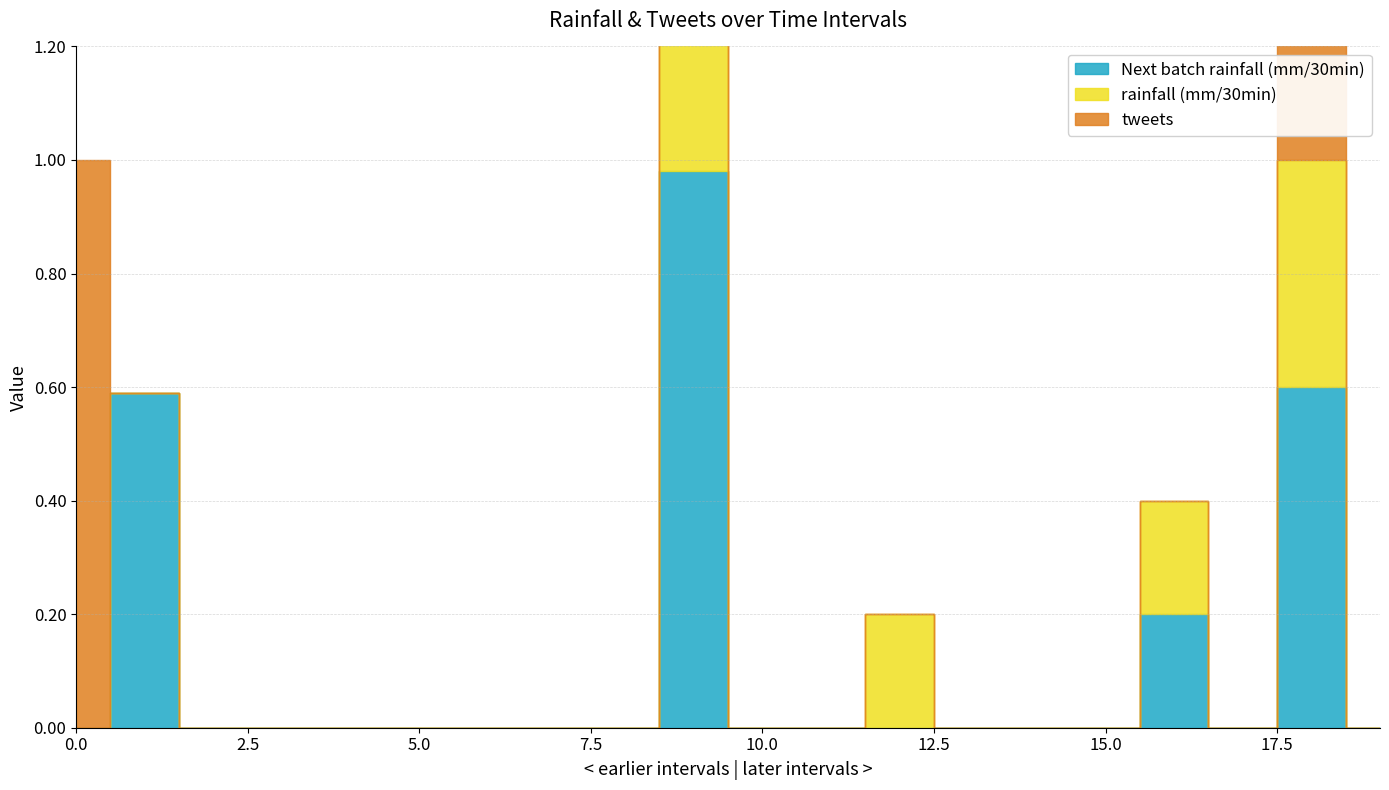

Between 17 and 18, which series saw the biggest shift?

tweets